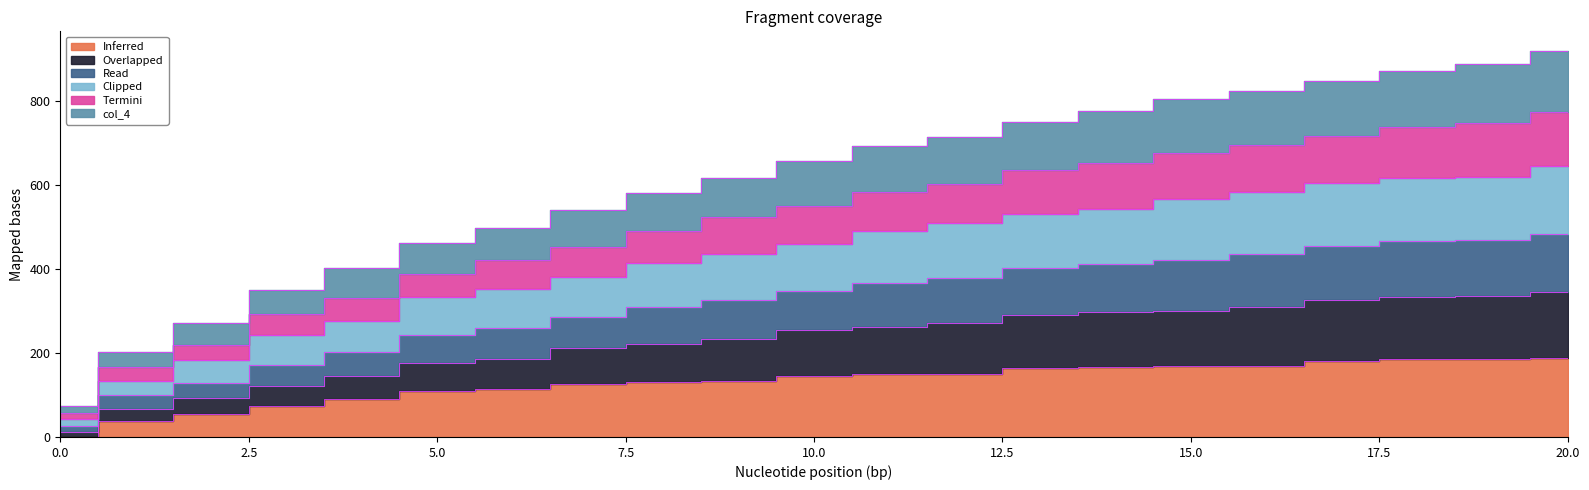

The value of col_2 at 19 is 1553. True or false?

False